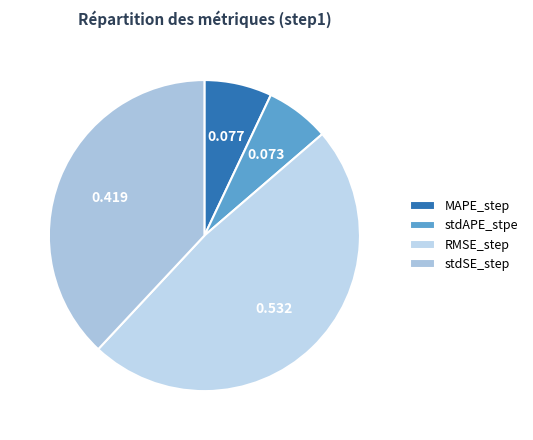

Count the number of slices in the pie.

4